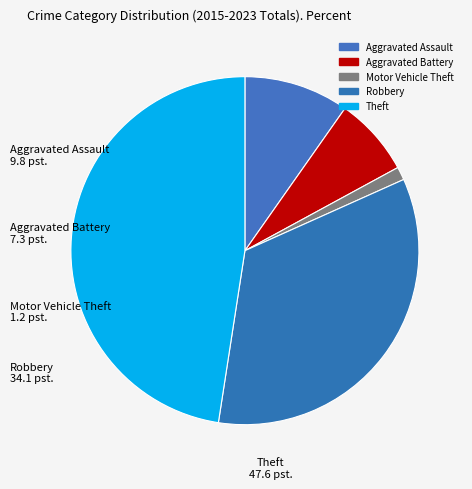

Which category has the biggest portion of the pie?

Theft